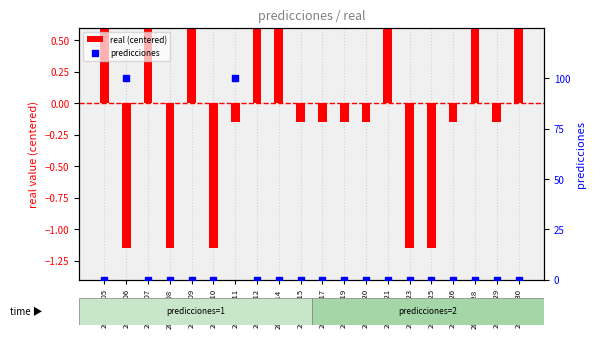

Is the value of real (centered) at 2023-01-25 greater than the value of predicciones at 2023-01-23?

No